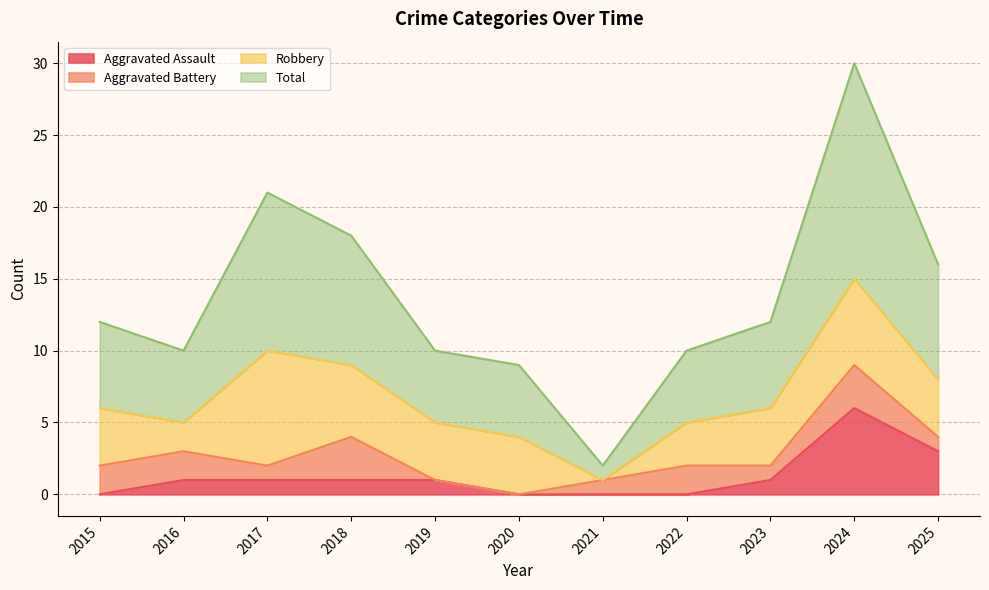

What is the difference between the maximum and minimum values in the Total series?

28